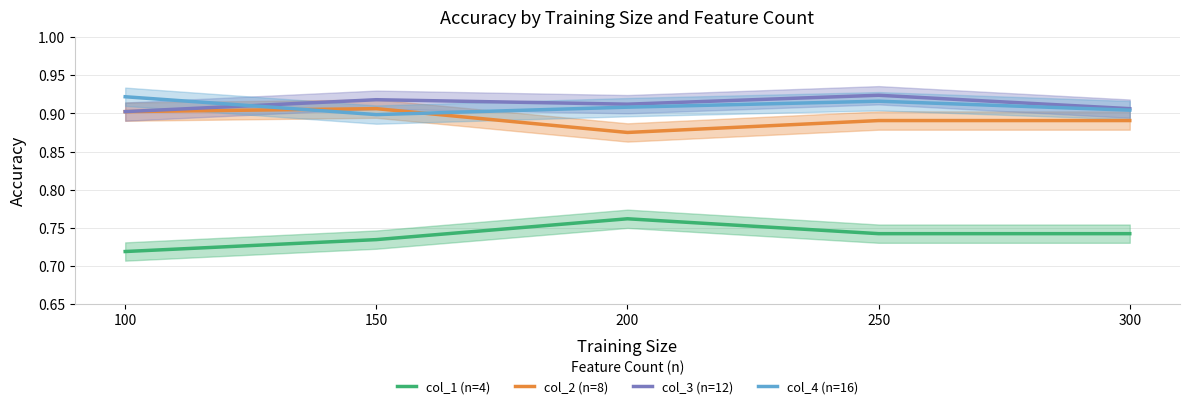

Is the value of col_2 (n=8) at 200 greater than the value of col_4 (n=16) at 100?

No